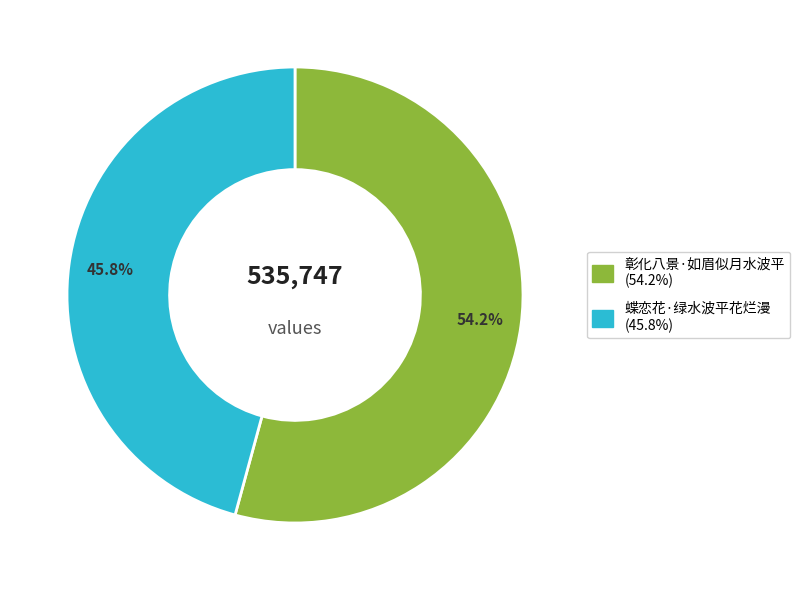

Combined, do 蝶恋花·绿水波平花烂漫 and 彰化八景·如眉似月水波平 account for over 50%?

Yes